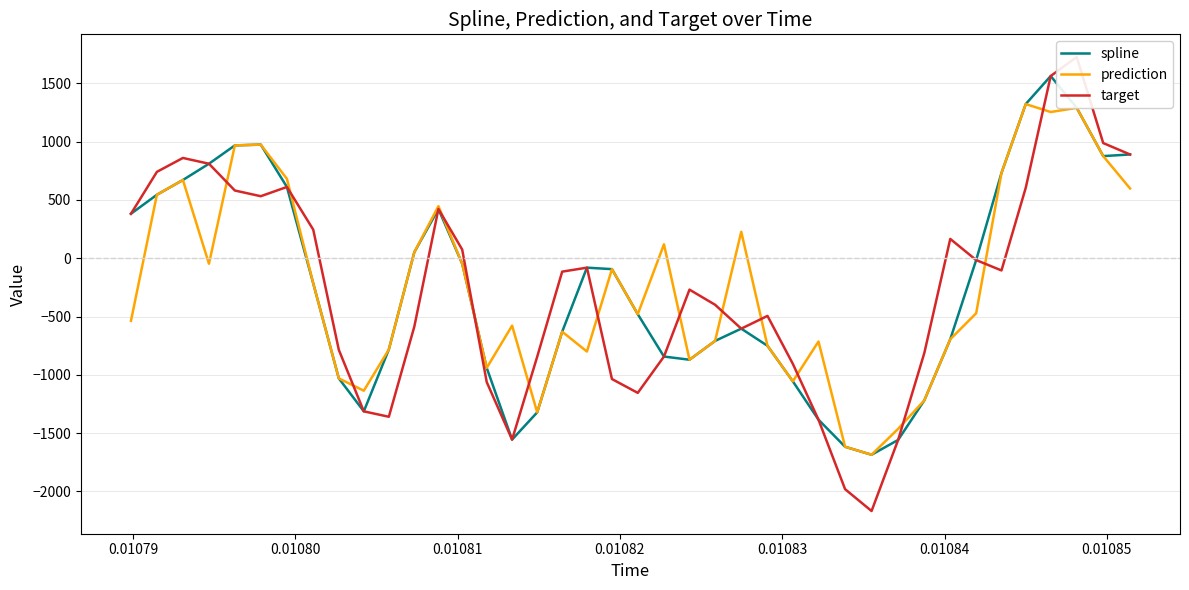

What is the maximum value for prediction?

1322.0